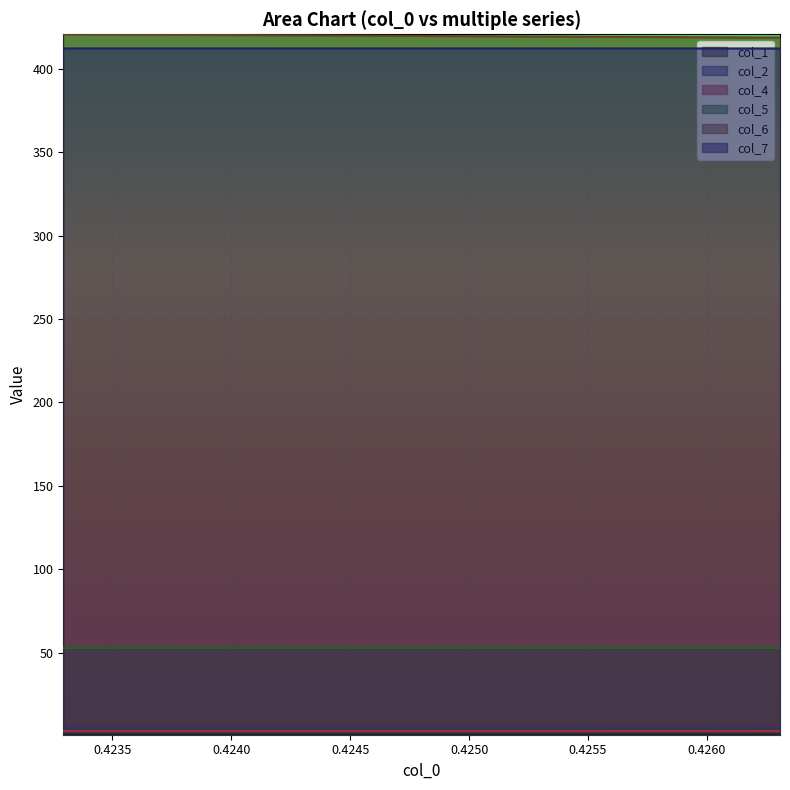

What is the value of the col_4 point at the 4th from the left?

3.0